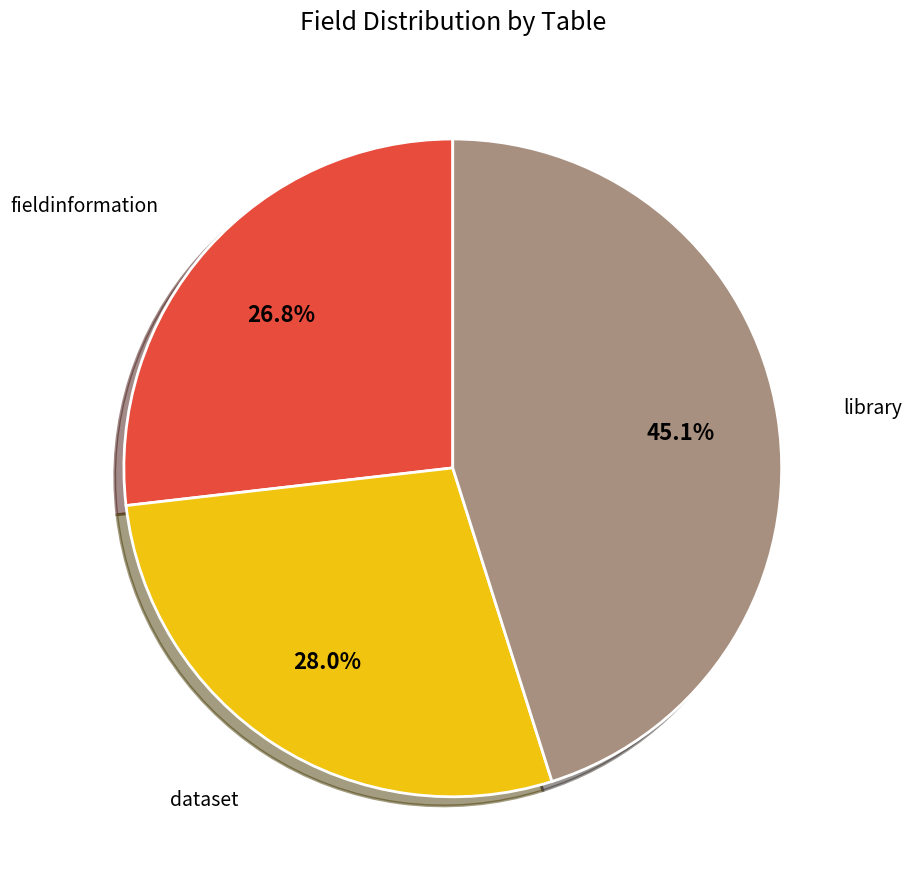

Which has a higher value, library or dataset?

library